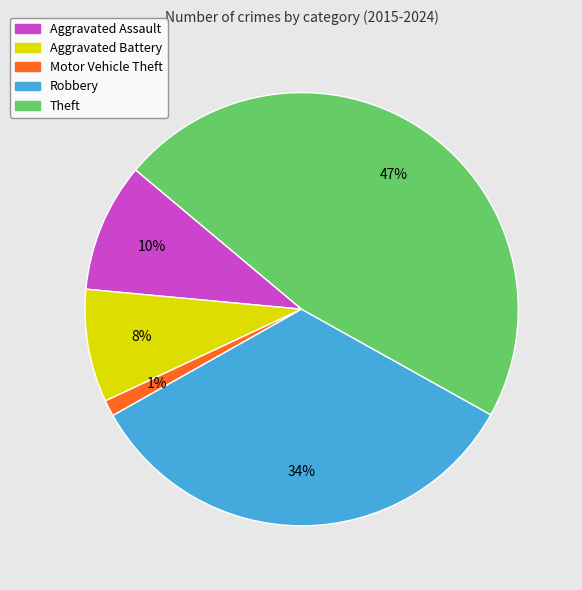

The Theft slice represents 47% of the pie. True or false?

True